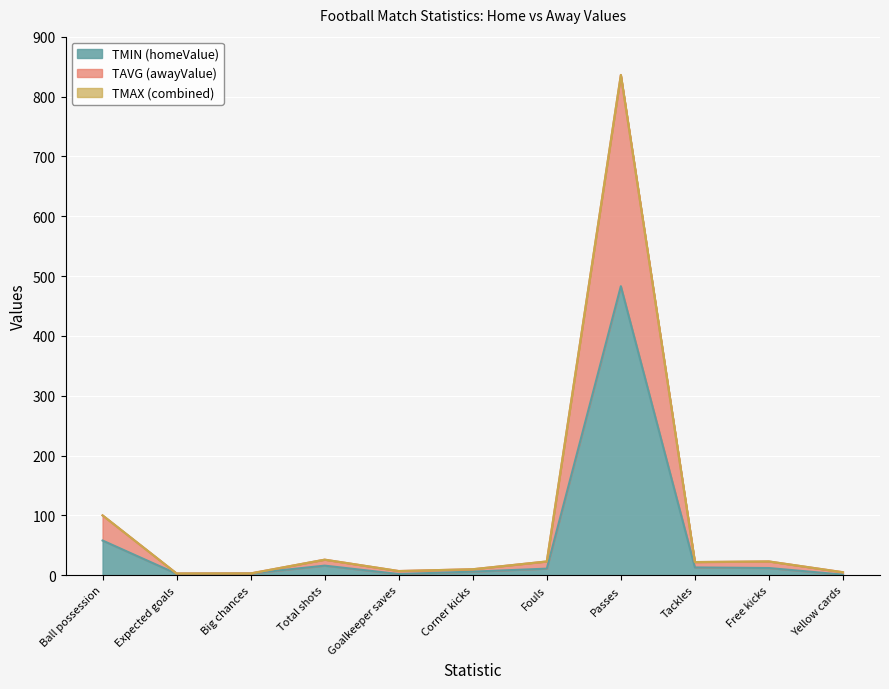

What position from the left is Corner kicks?

6